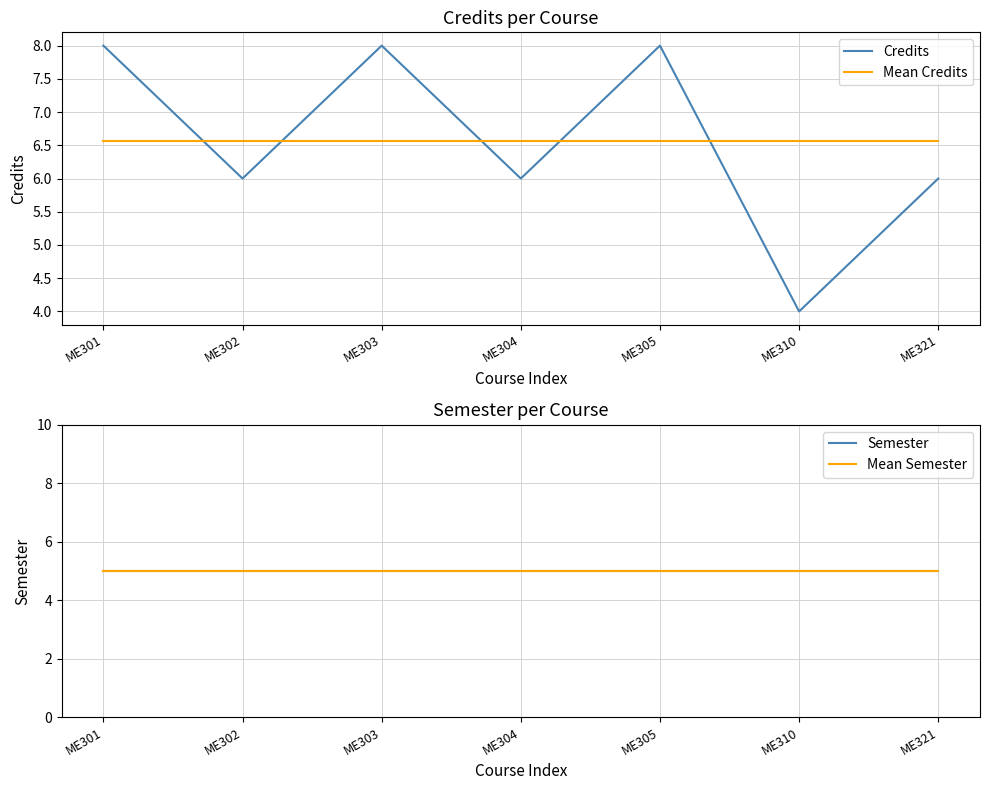

What is the smallest value displayed?

4.0